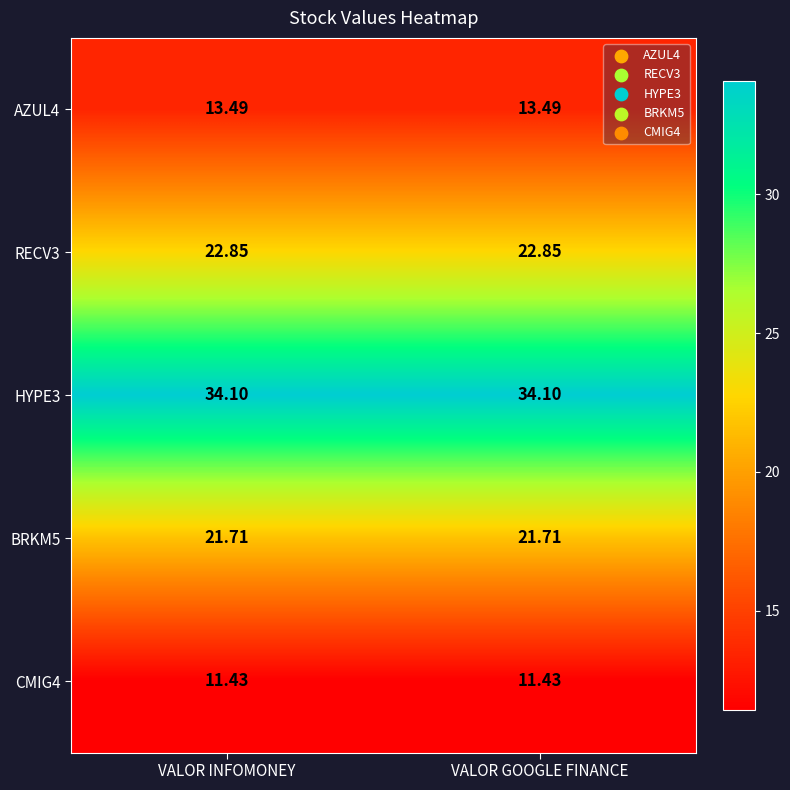

Is the value of HYPE3 at VALOR GOOGLE FINANCE greater than the value of AZUL4 at VALOR GOOGLE FINANCE?

Yes